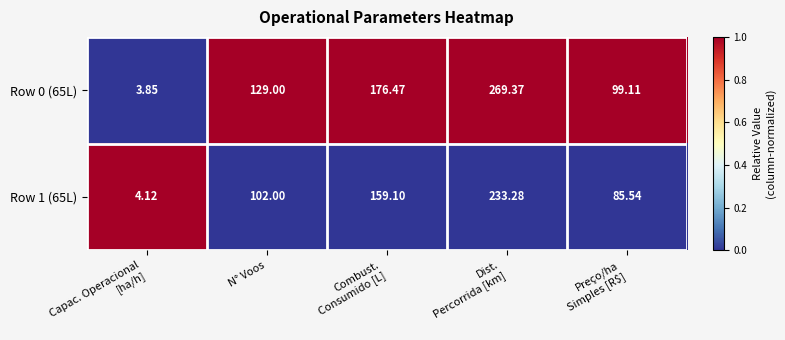

Where is Row 0 (65L) nearest to the value 136?

N° Voos